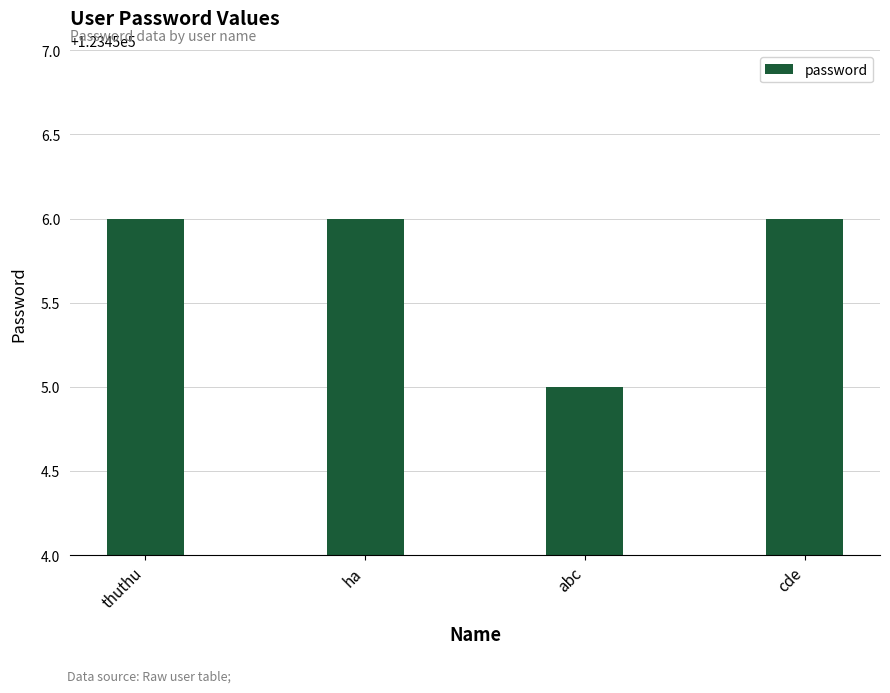

Reading right to left, what are all the values shown in this chart?

cde=123456	abc=123455	ha=123456	thuthu=123456